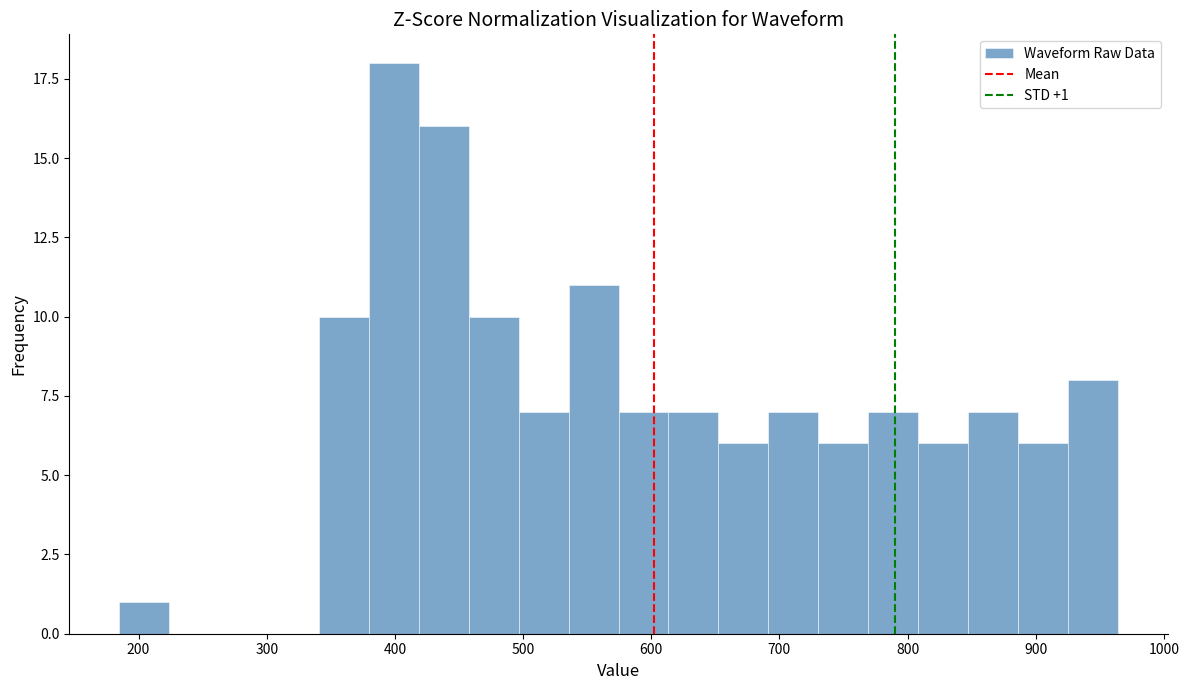

Around what value on the x-axis is the tallest bar? Give the approximate position of its centre, as read against the axis.

400